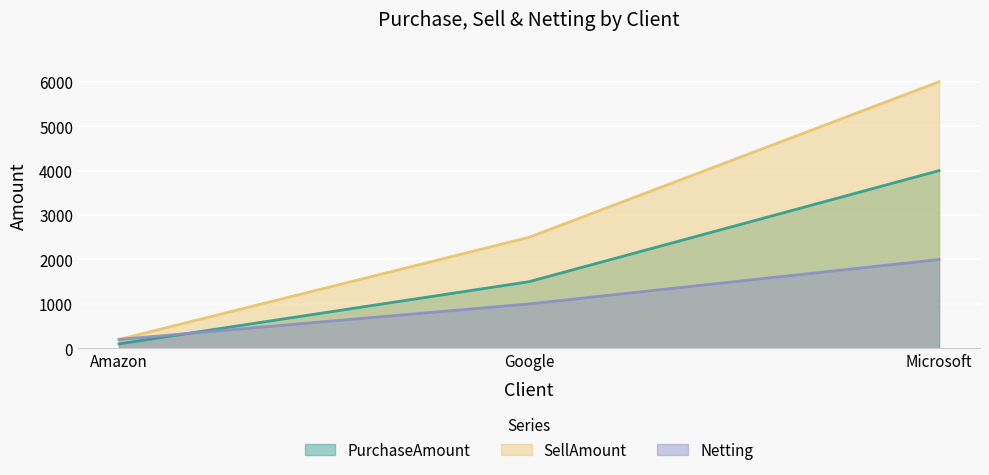

Reading left to right, what are all the values shown in this chart?

PurchaseAmount: Amazon=100	Google=1500	Microsoft=4000
SellAmount: Amazon=200	Google=2500	Microsoft=6000
Netting: Amazon=200	Google=1000	Microsoft=2000